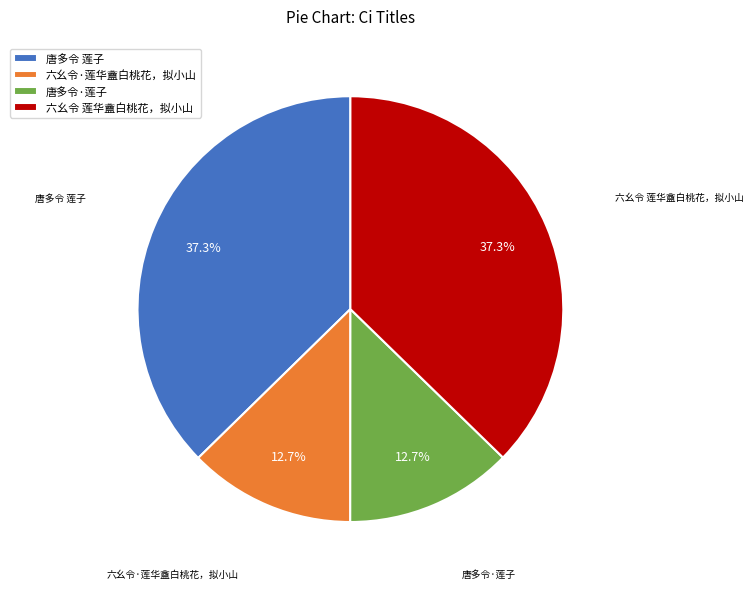

Combined, what portion of the pie is 六幺令 莲华盦白桃花，拟小山 and 唐多令·莲子?

50.0%